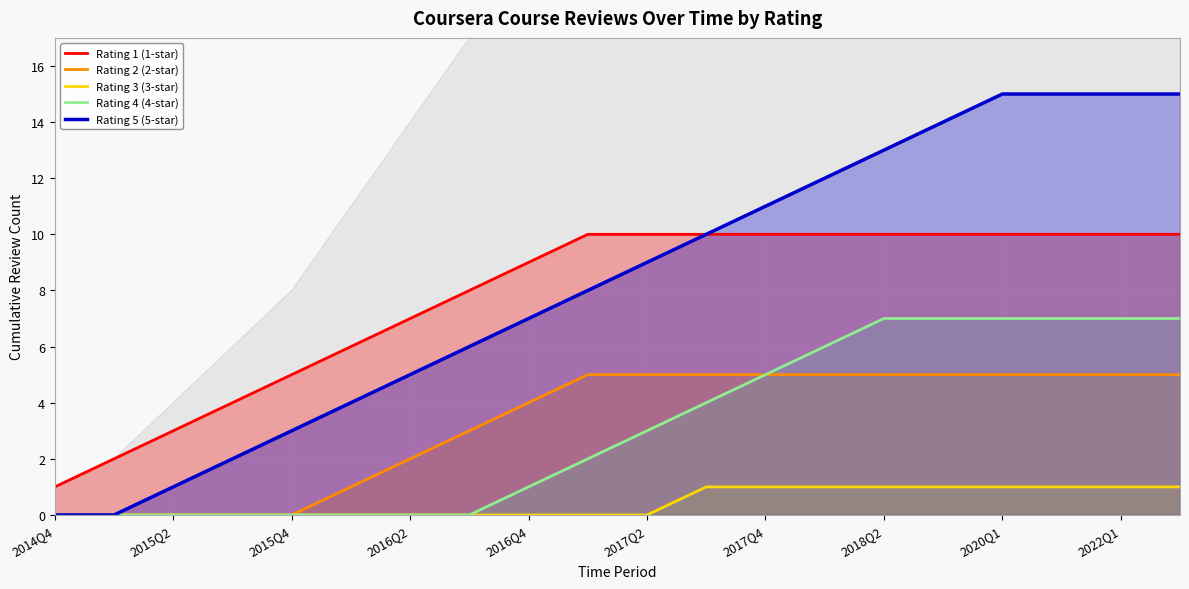

True or false: Rating 1 (1-star) and Rating 2 (2-star) cross at least once.

False